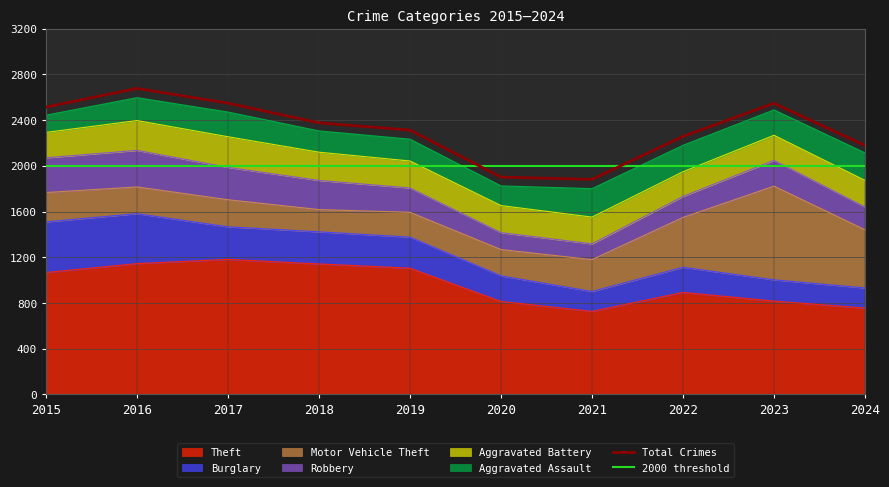

At which label does Motor Vehicle Theft reach its peak?

2023